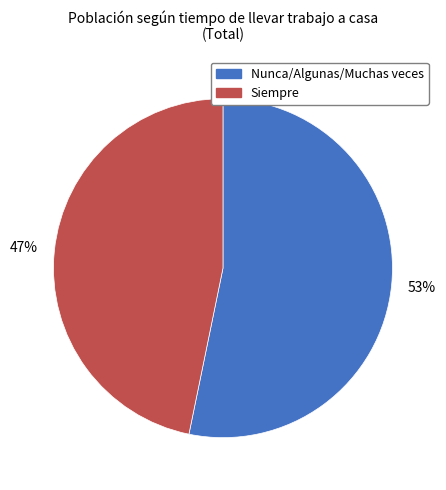

Is there a majority slice in this chart?

Yes